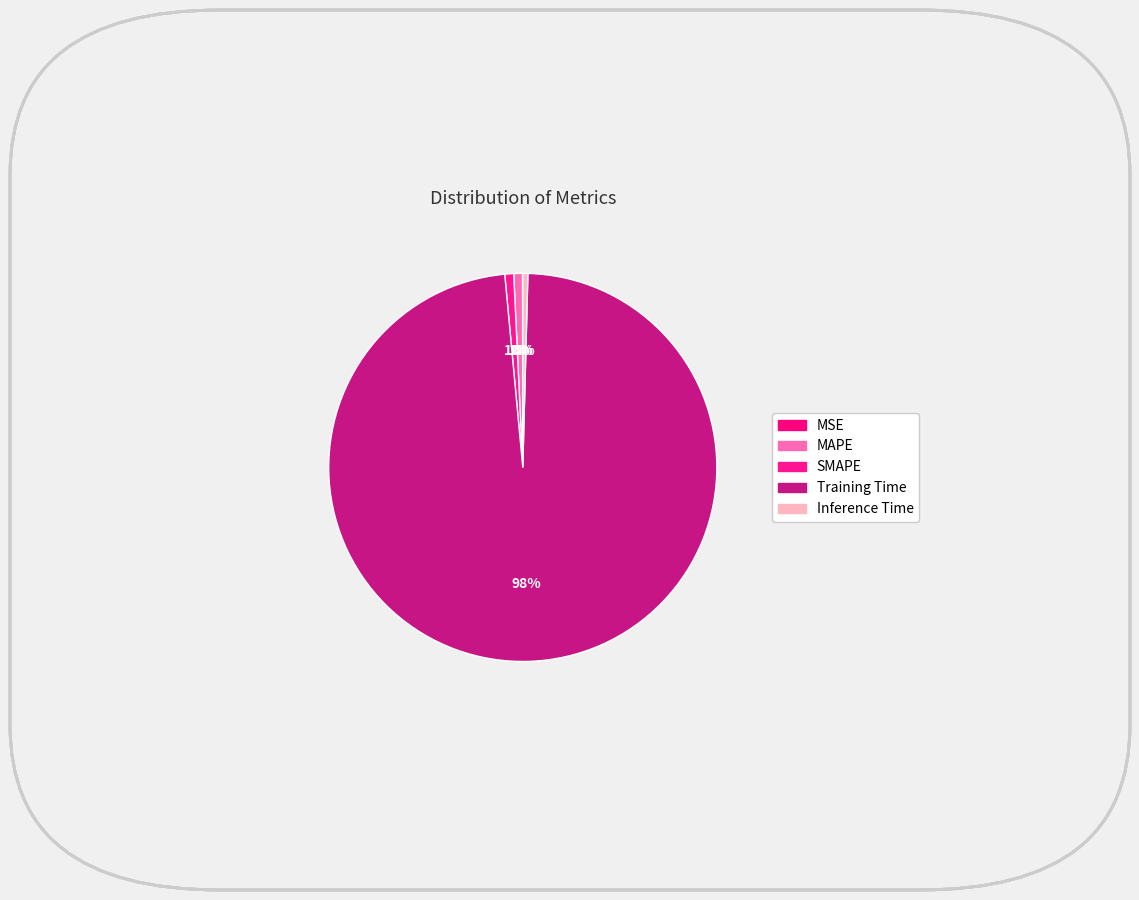

The Training Time slice represents 86% of the pie. True or false?

False